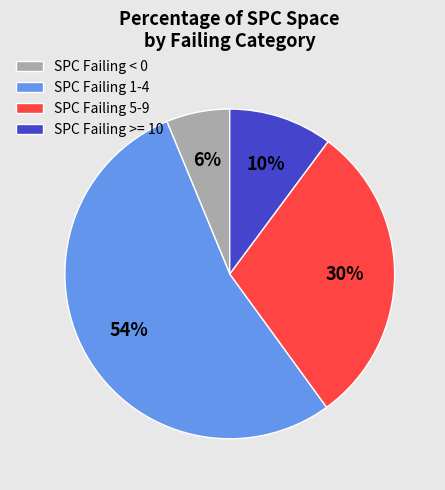

Which slice is the largest?

SPC Failing 1-4